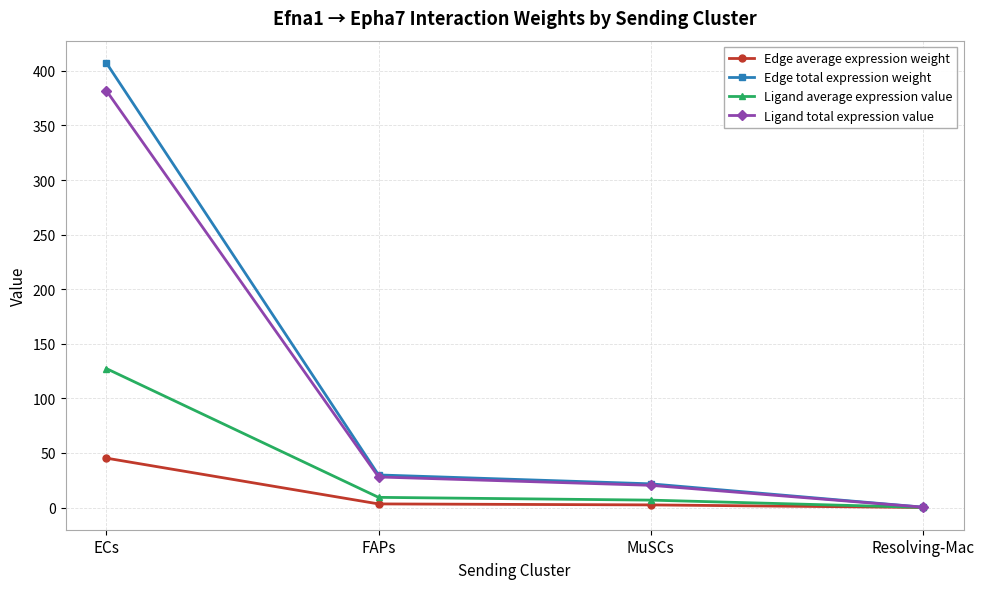

What is the difference between the second highest and minimum values in the Ligand average expression value series?

9.2